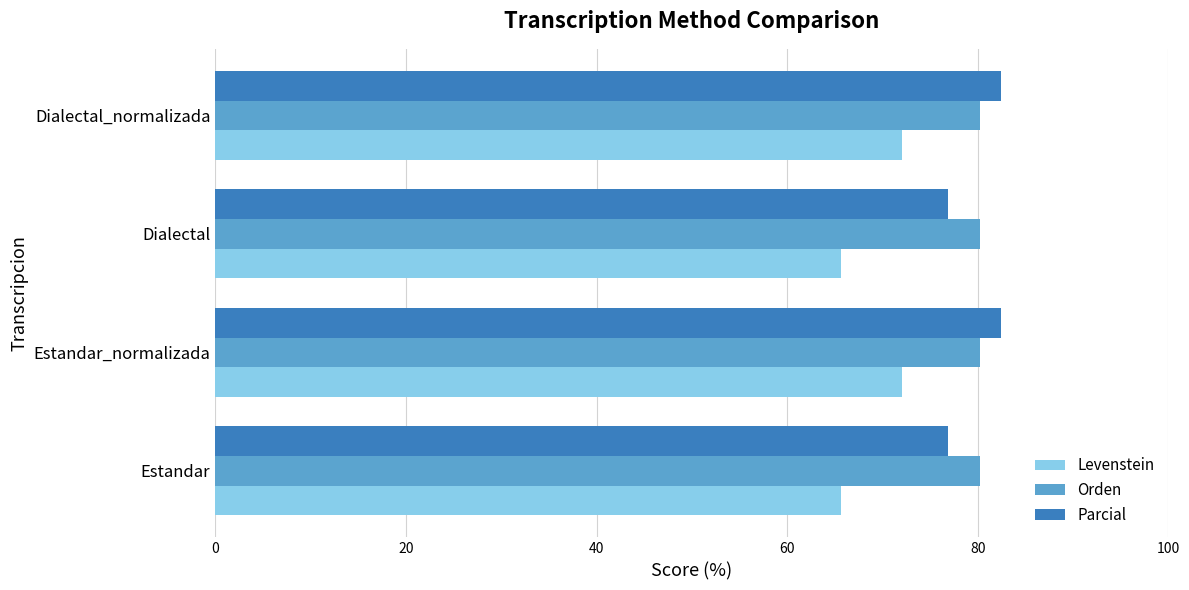

What is the approximate value of Orden at Estandar?

80.3